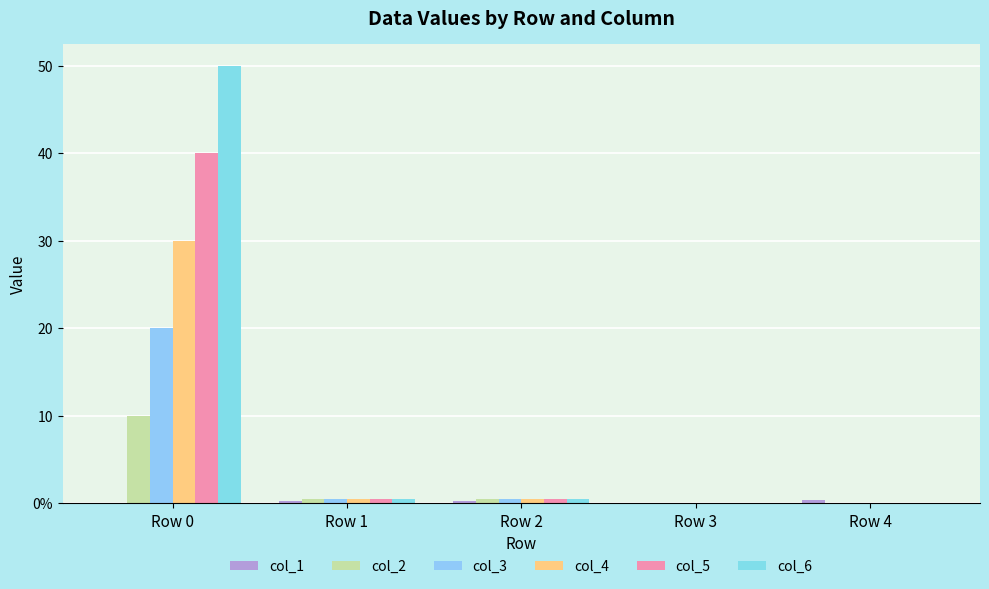

What is the maximum value shown in the chart?

50.0